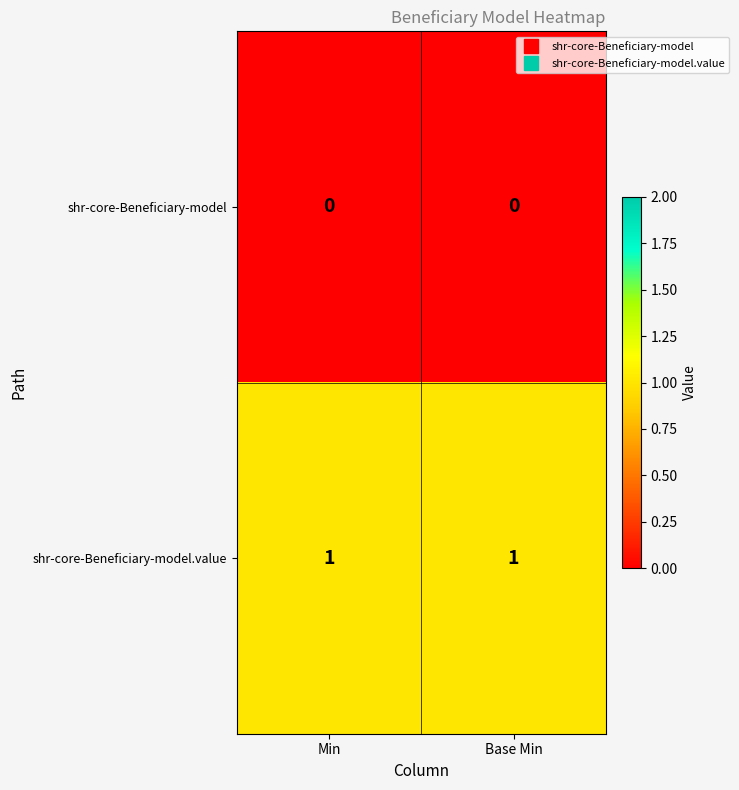

Rank the series by their maximum value, from lowest to highest.

shr-core-Beneficiary-model, shr-core-Beneficiary-model.value